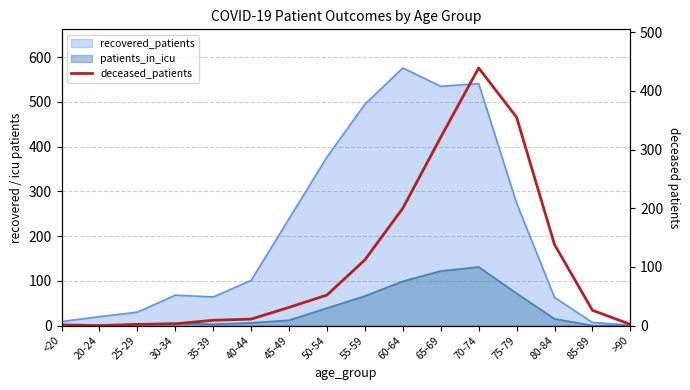

How many lines are shown in the chart?

1